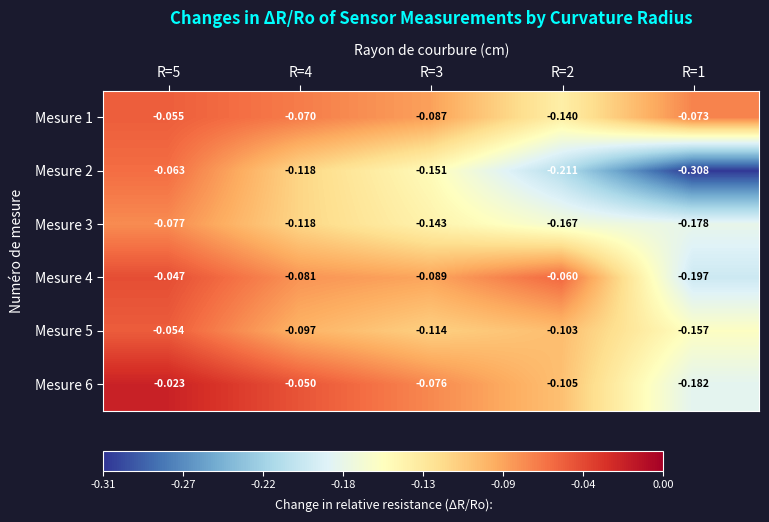

Which series changed the most between R=2 and R=1?

Mesure 4